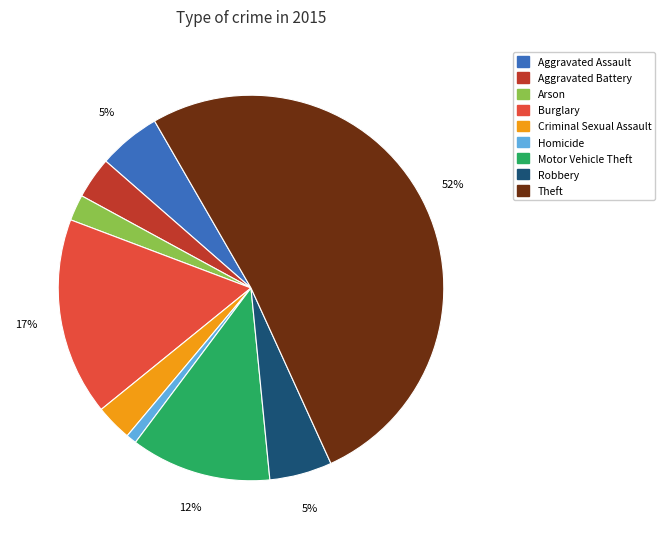

Which category accounts for the majority?

Theft